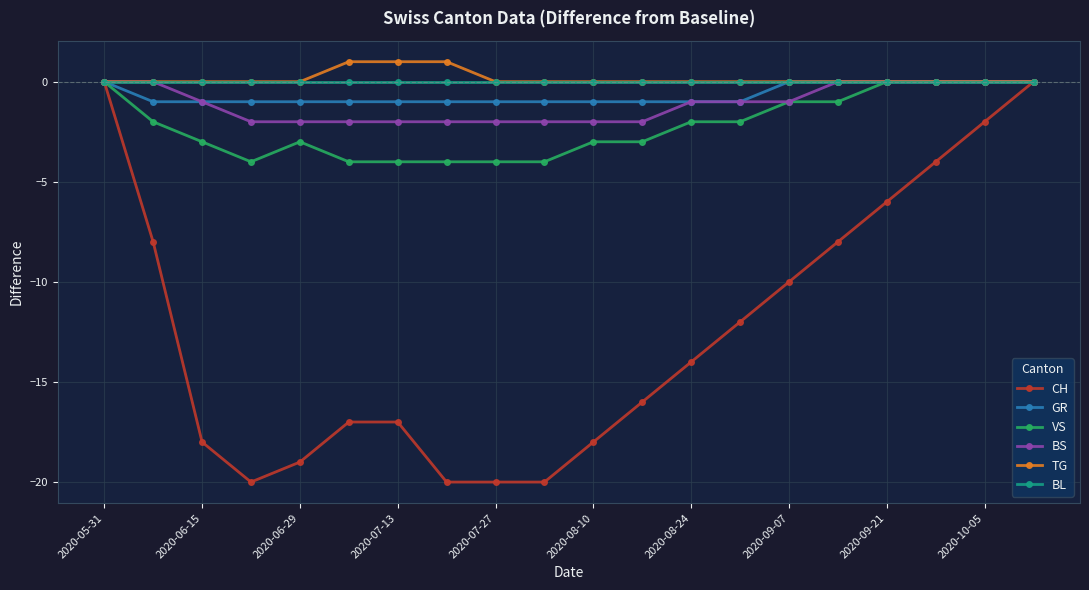

Which series has the widest spread of values?

CH